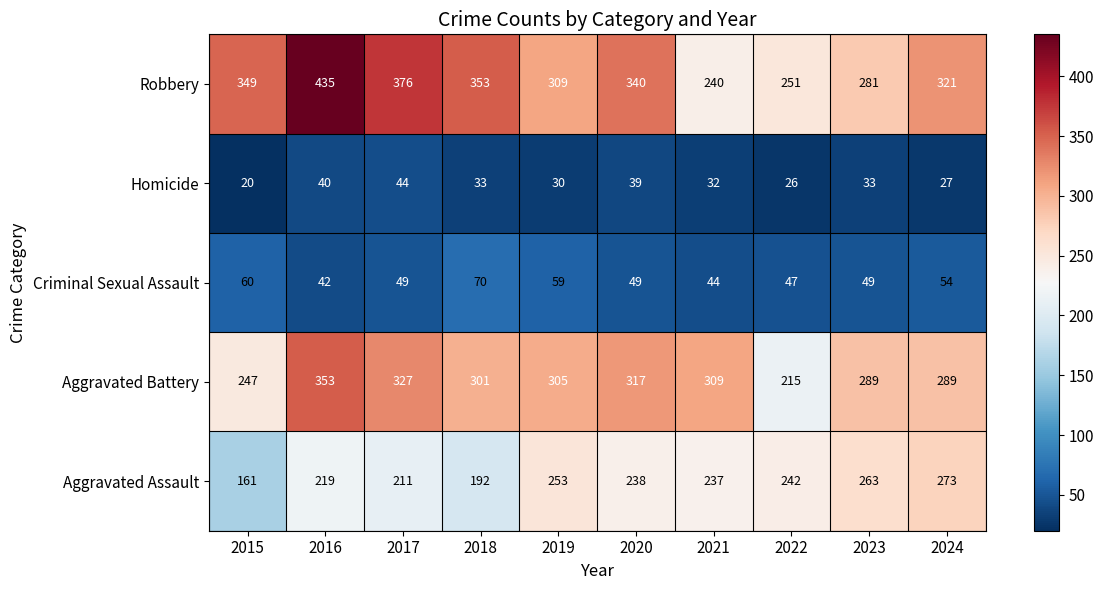

At which category is the sum across all series the highest?

2016